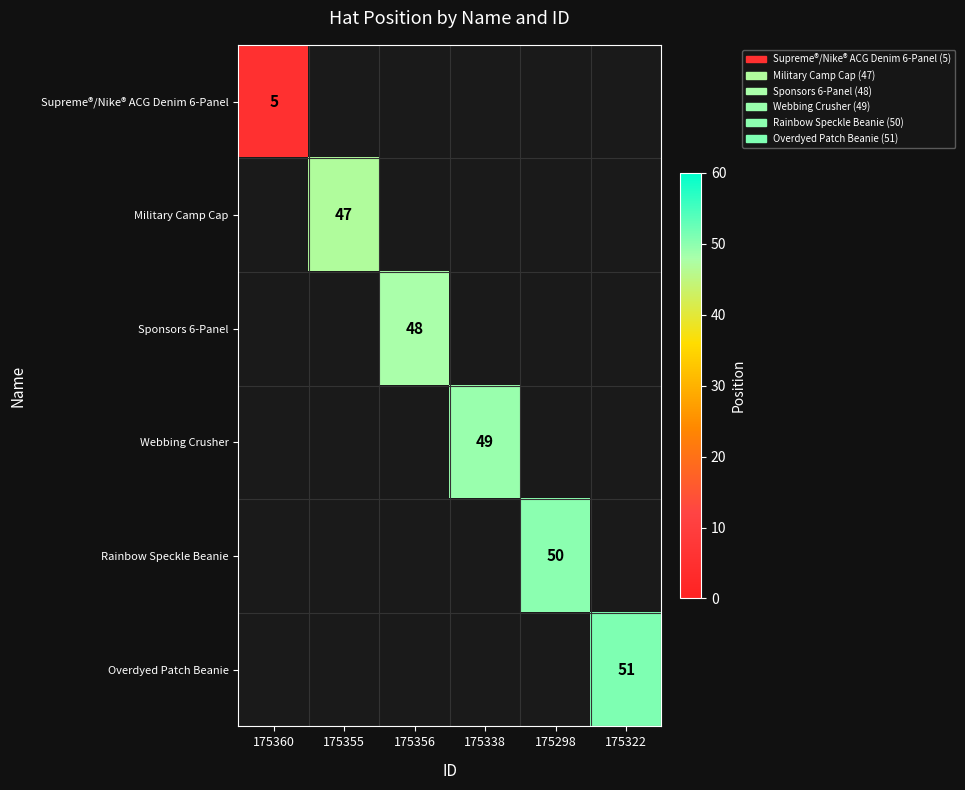

The value of Rainbow Speckle Beanie at 175298 is 50. True or false?

True